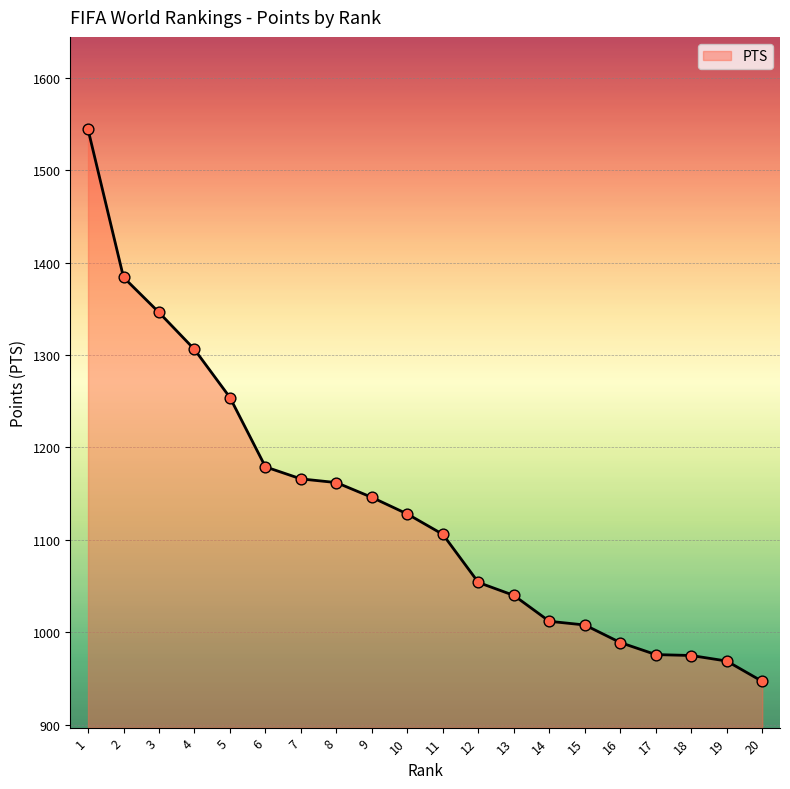

Which has a higher value, 5 or 4?

4